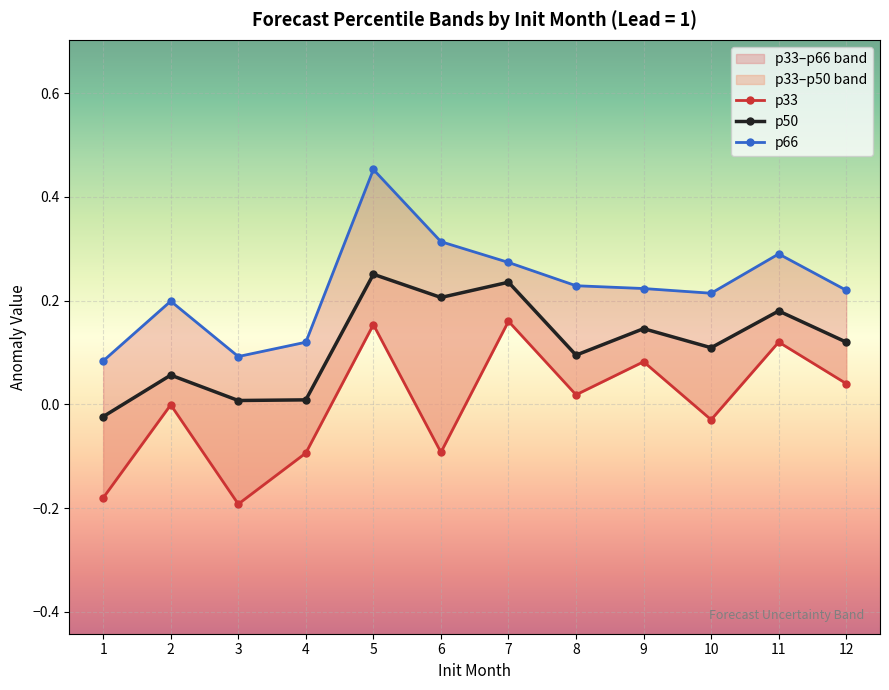

At which label does p50 reach its minimum?

1